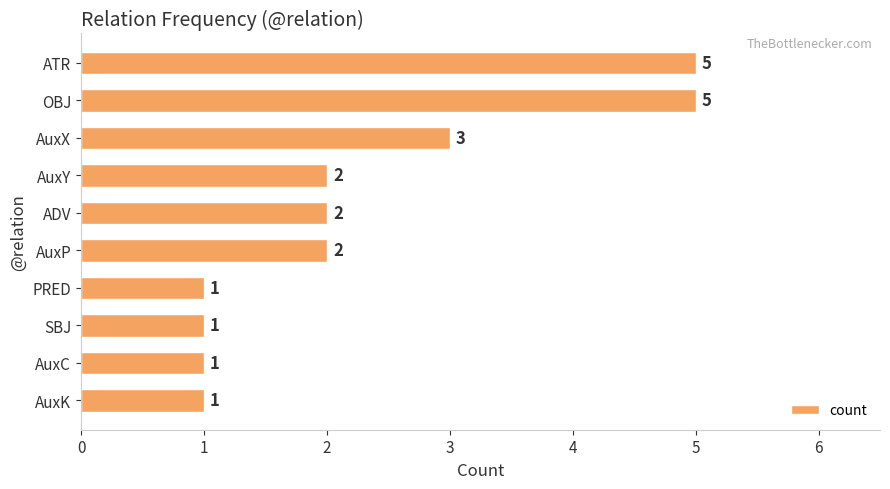

Does the chart contain any negative values?

No